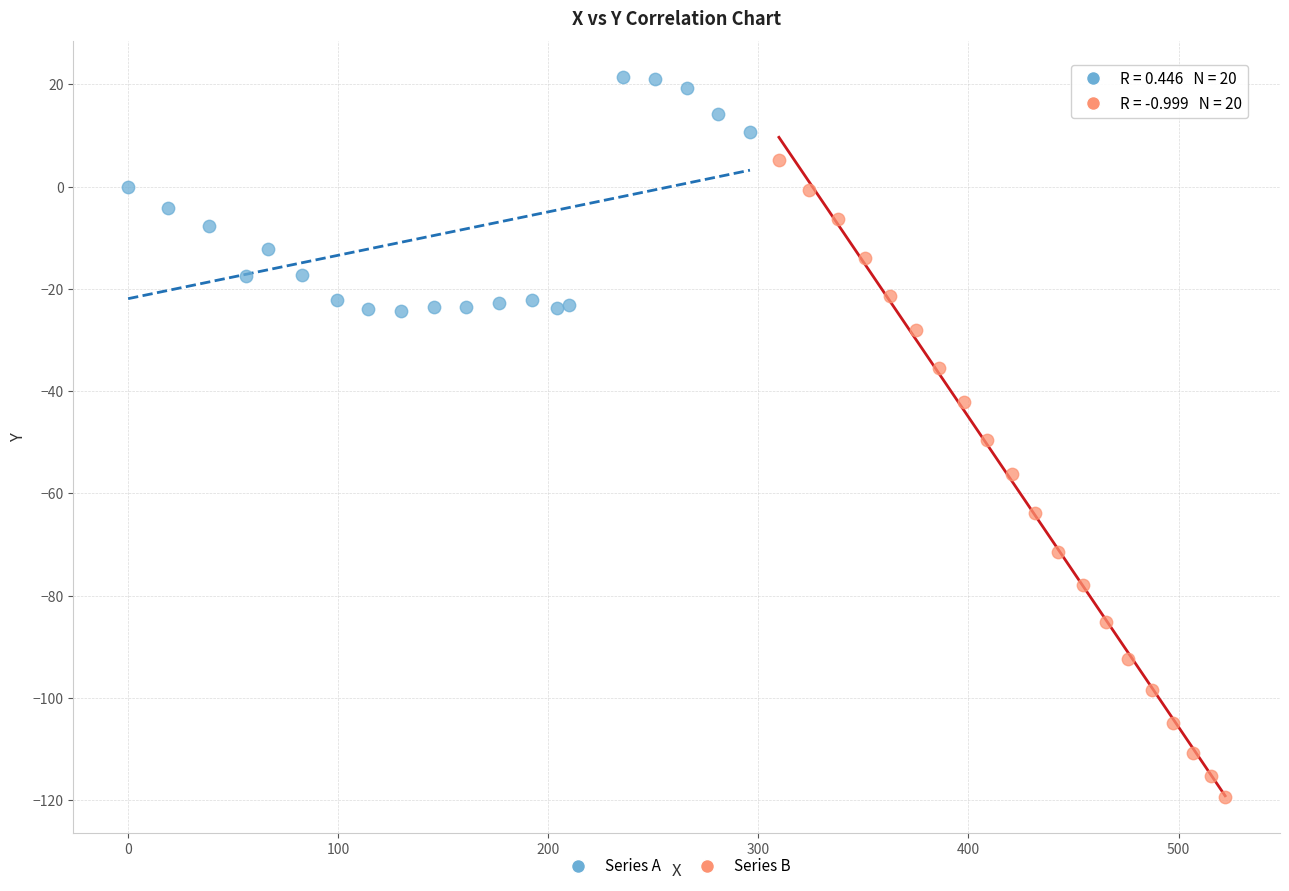

Which series reaches the minimum Y coordinate?

Series B